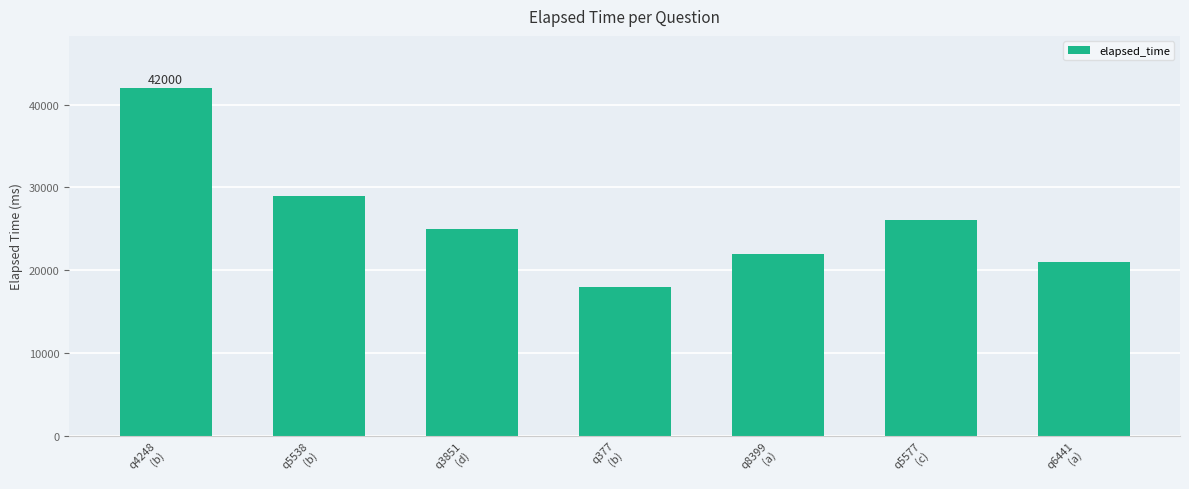

What is the difference between the values at q4248
(b) and q5577
(c)?

16000